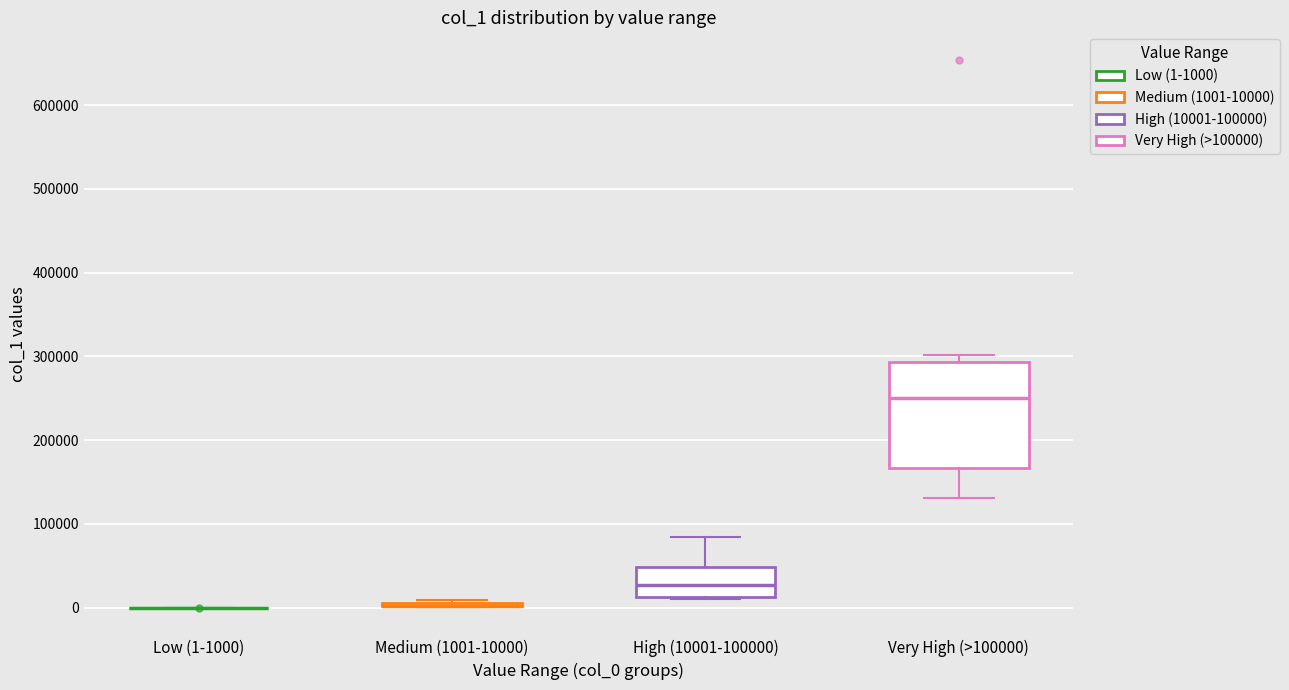

Reading left to right, read every box against the y-axis: the position of its median line, the range the box covers, and the ends of its whiskers. The values are not printed on the chart, so give them approximately, as read against the axis.

Low (1-1000): box collapsed to a line at 0, whiskers 0 to 0
Medium (1001-10000): box collapsed to a line at 0, whiskers 0 to 10000
High (10001-100000): median 30000, box 10000 to 50000, whiskers 10000 to 80000
Very High (>100000): median 250000, box 170000 to 290000, whiskers 130000 to 300000